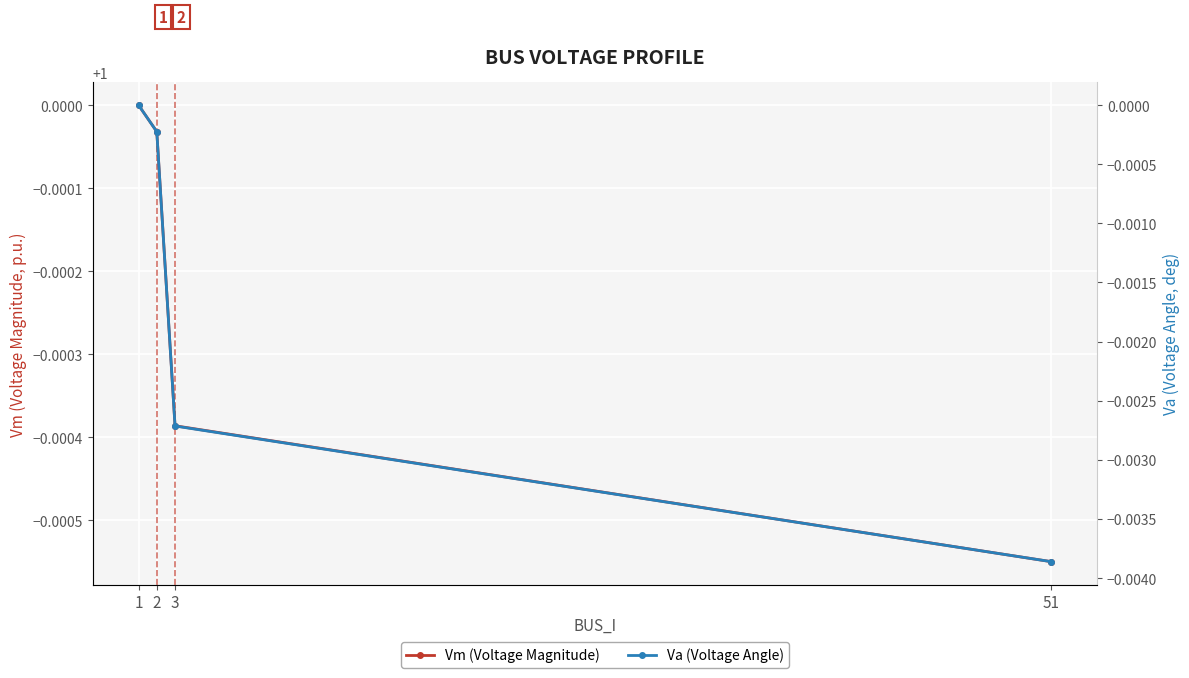

The Va (Voltage Angle) series shows -0.0 at 2. True or false?

True